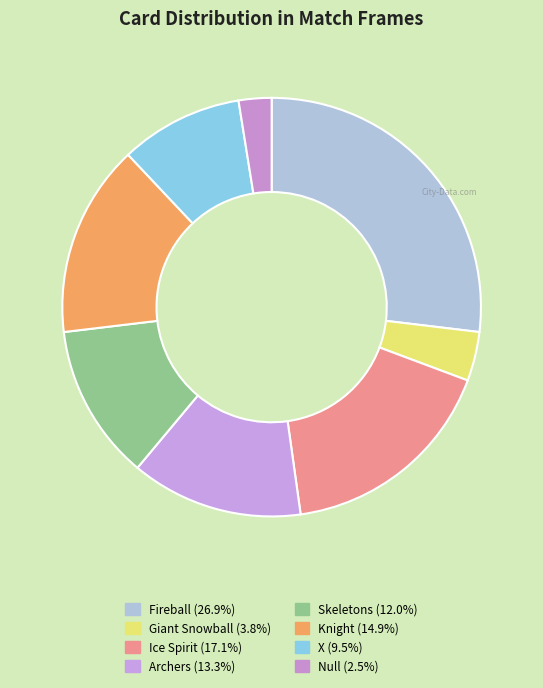

Count the number of slices in the pie.

8